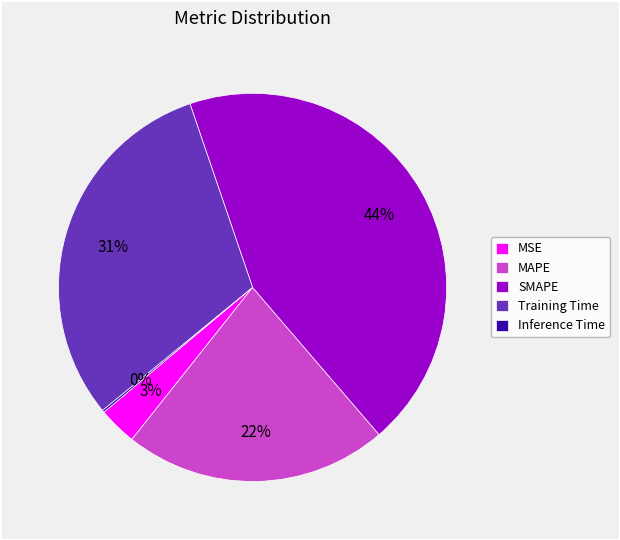

Which slice is the largest?

SMAPE